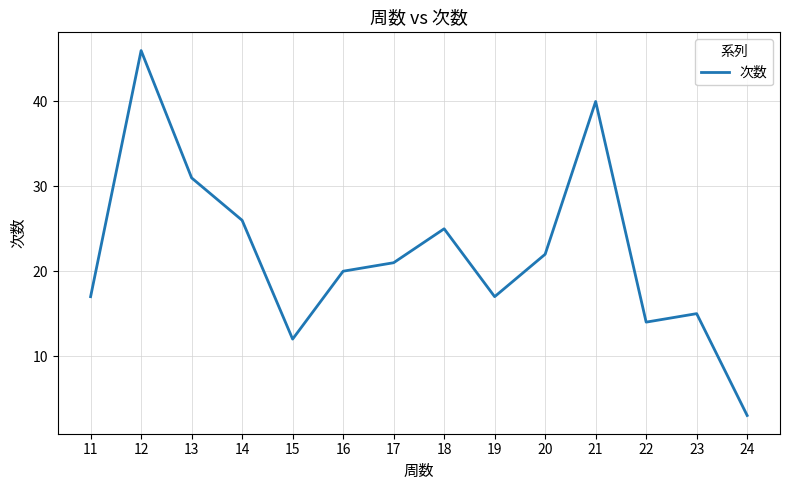

Reading right to left, extract all data points from this chart.

24=3	23=15	22=14	21=40	20=22	19=17	18=25	17=21	16=20	15=12	14=26	13=31	12=46	11=17